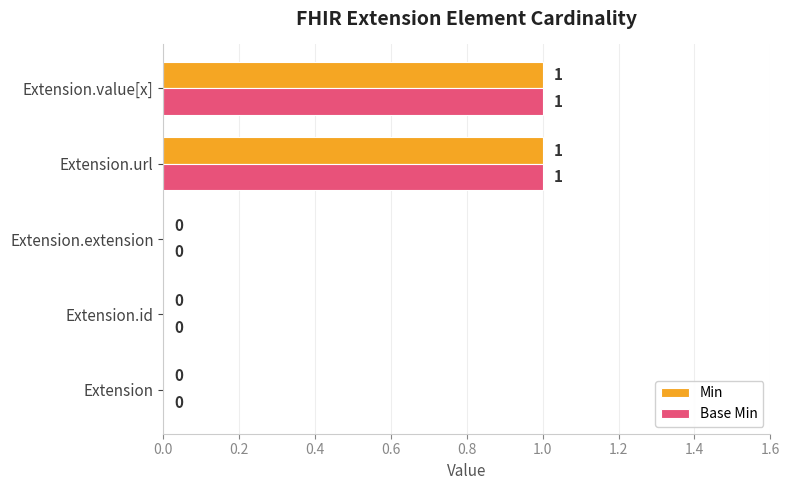

Is the value of Min at Extension.id greater than the value of Base Min at Extension.value[x]?

No